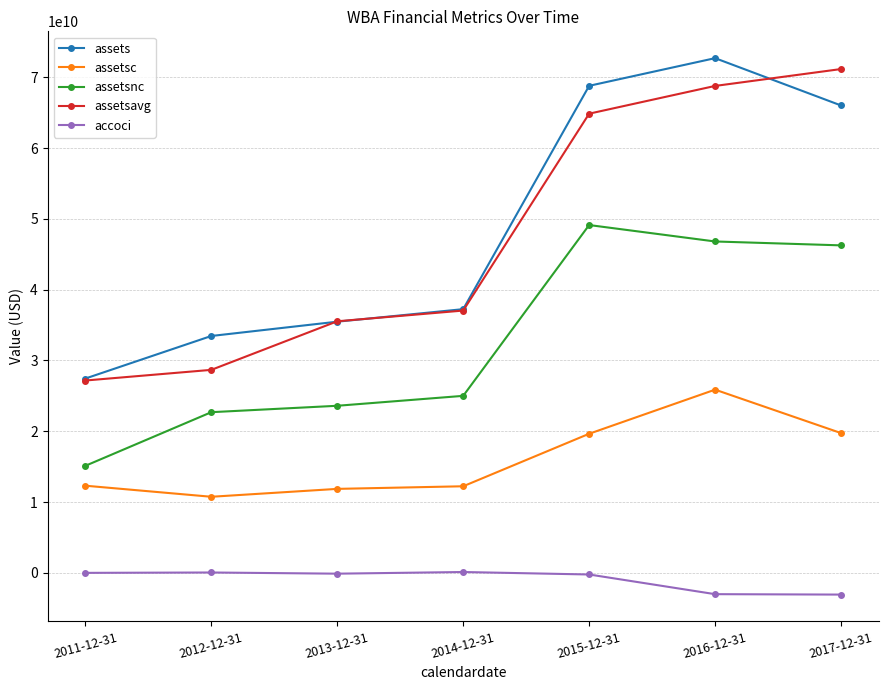

What position from the left is 2014-12-31?

4